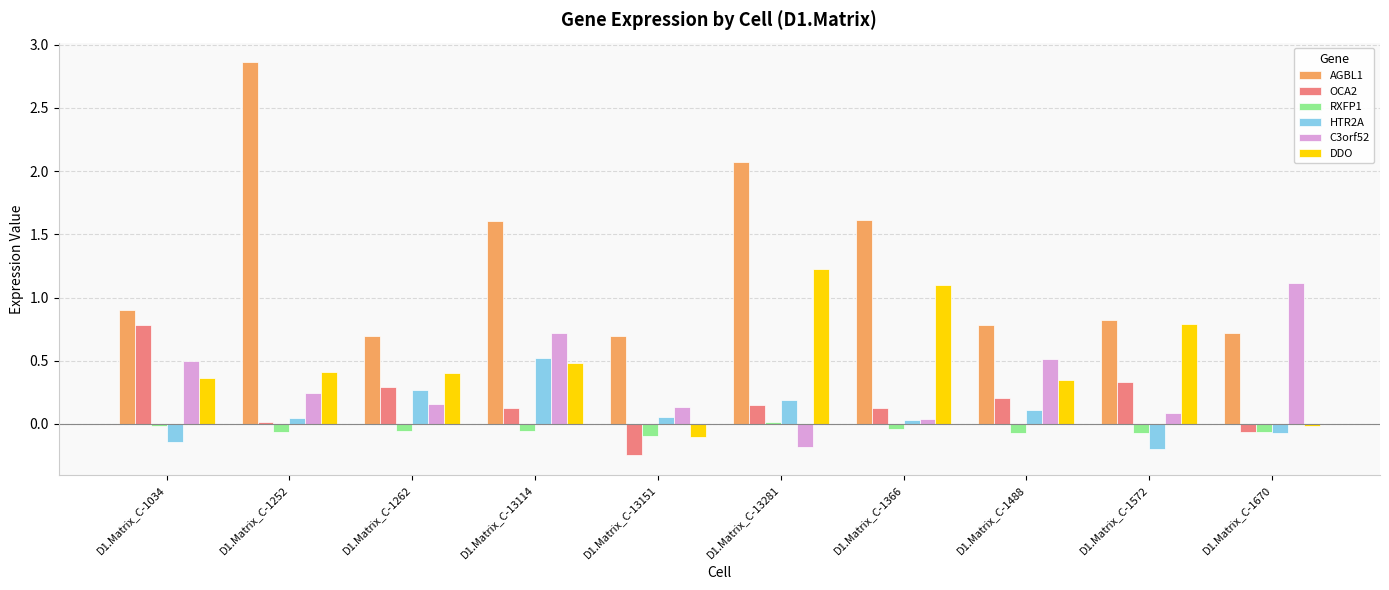

At which label is C3orf52 closest to 0?

D1.Matrix_C-1366